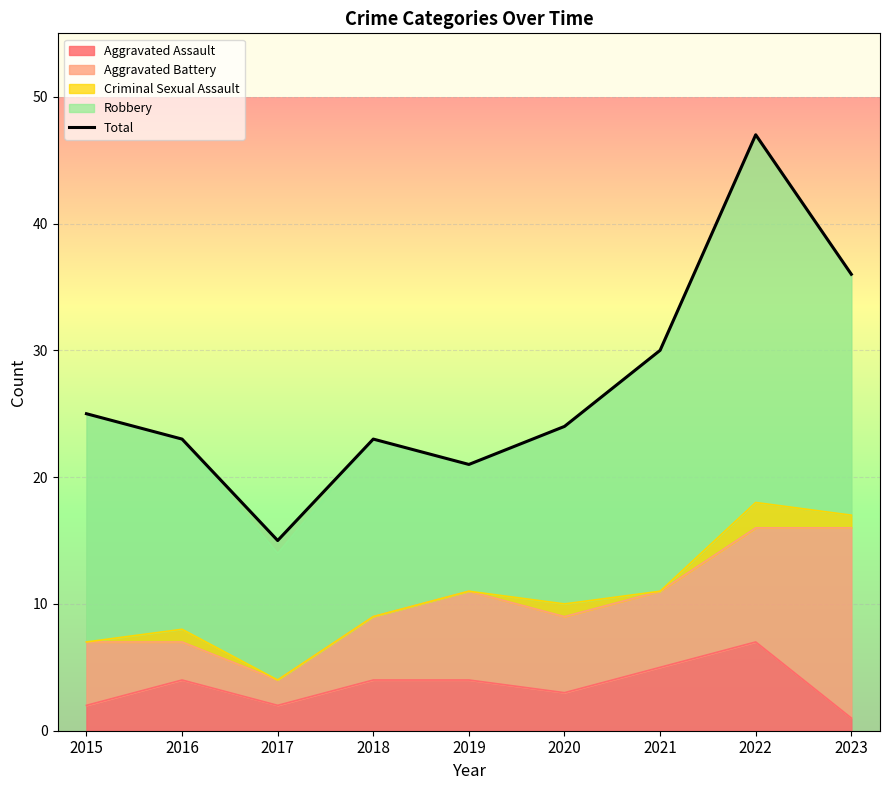

What is the approximate value at 2019, to the nearest 5?

20